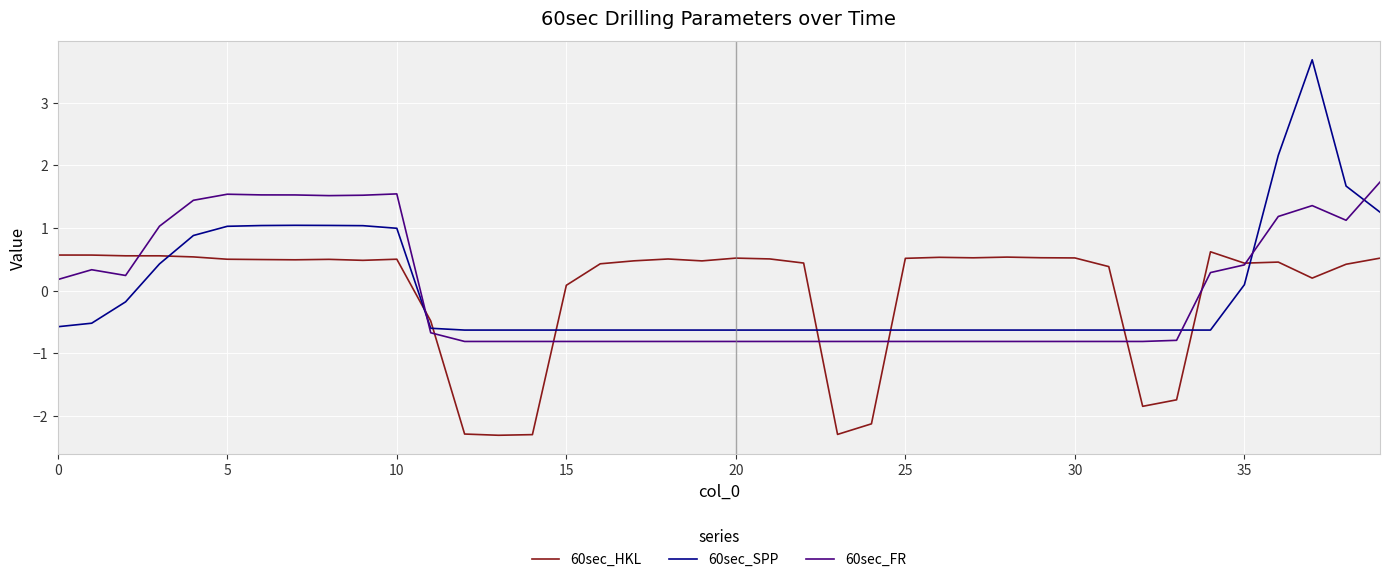

True or false: 60sec_FR and 60sec_HKL cross at least once.

True